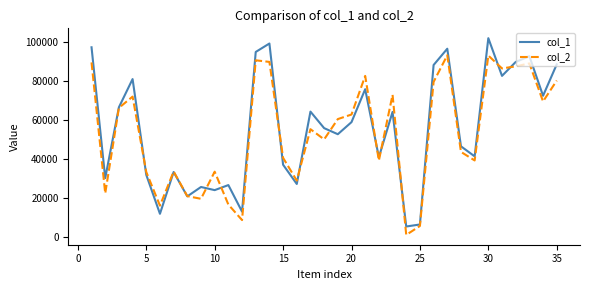

Which series has the largest range (max minus min)?

col_1